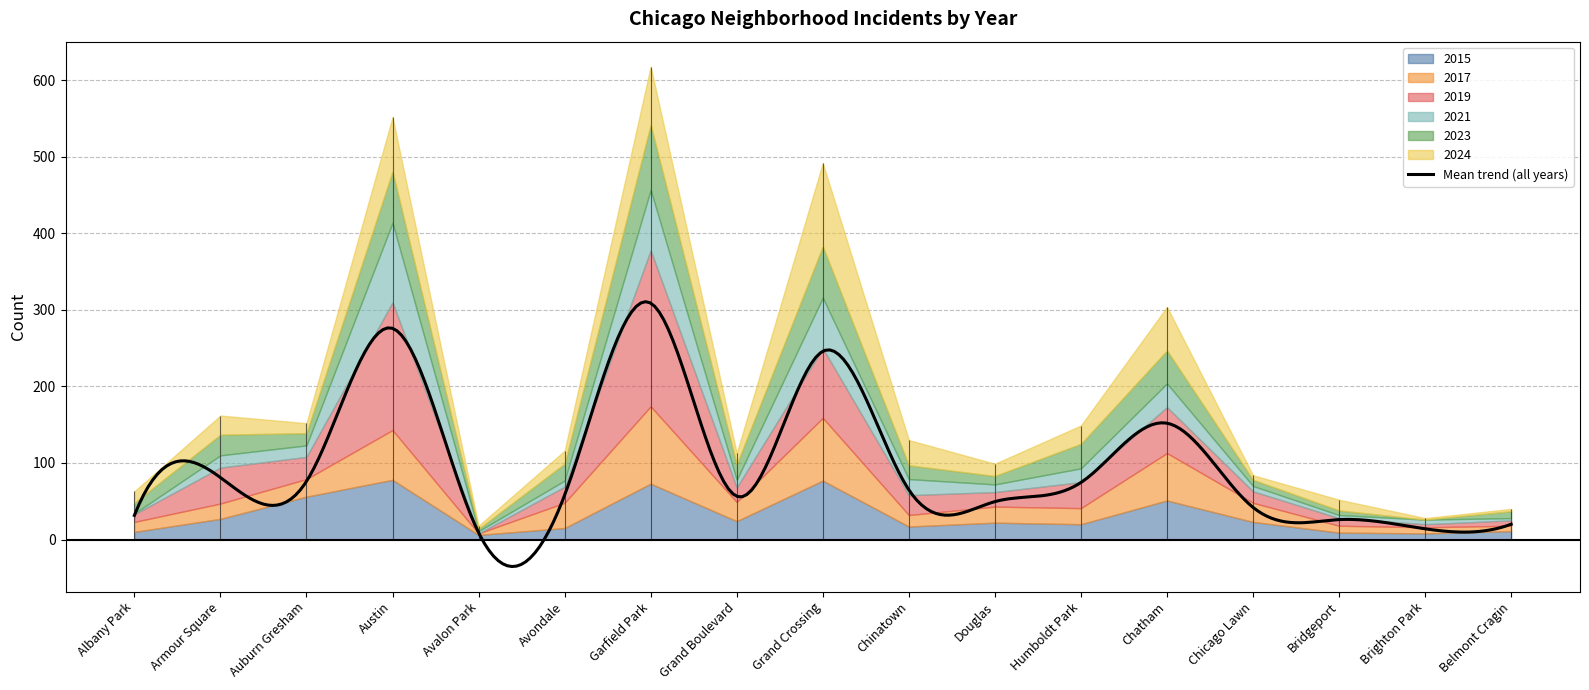

What is the value of the 2023 point at the 3rd from the left?

16